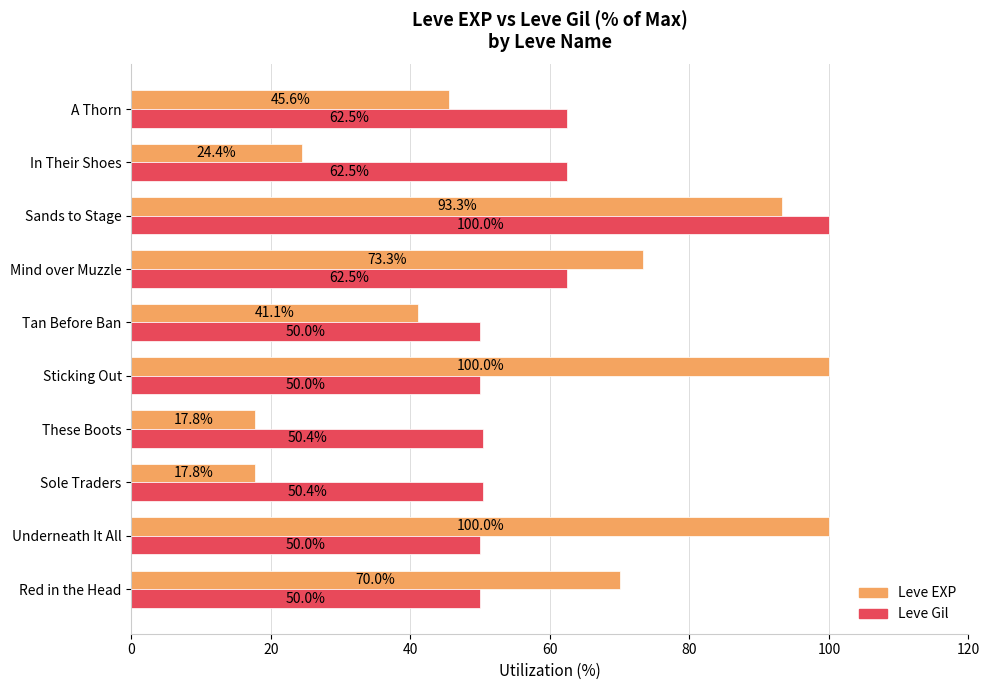

What is the spread (max minus min) of values at Mind over Muzzle?

10.8